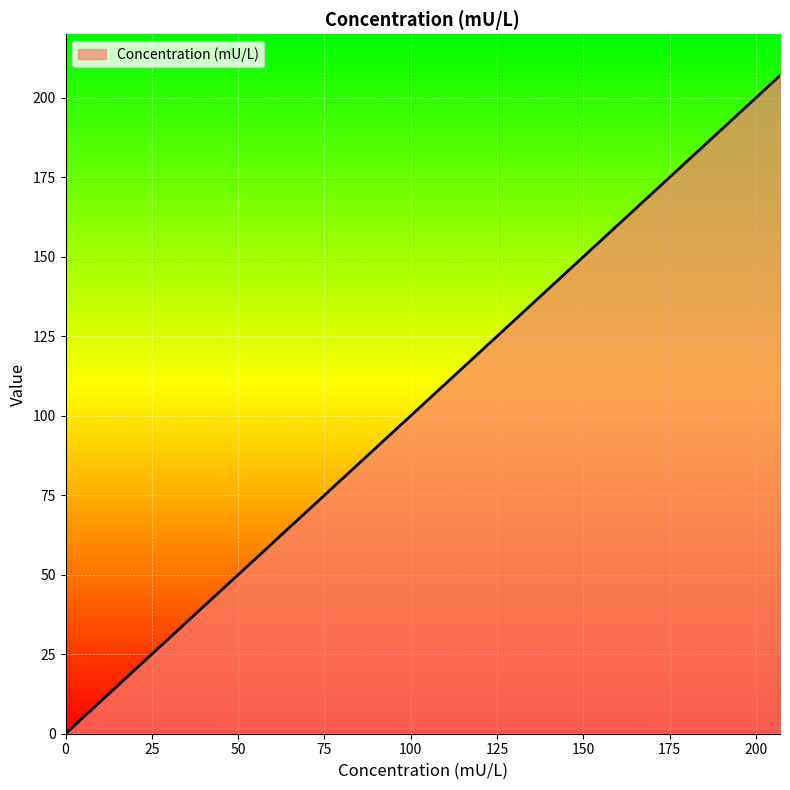

True or false: there are more than 1 points higher than both neighbors.

False